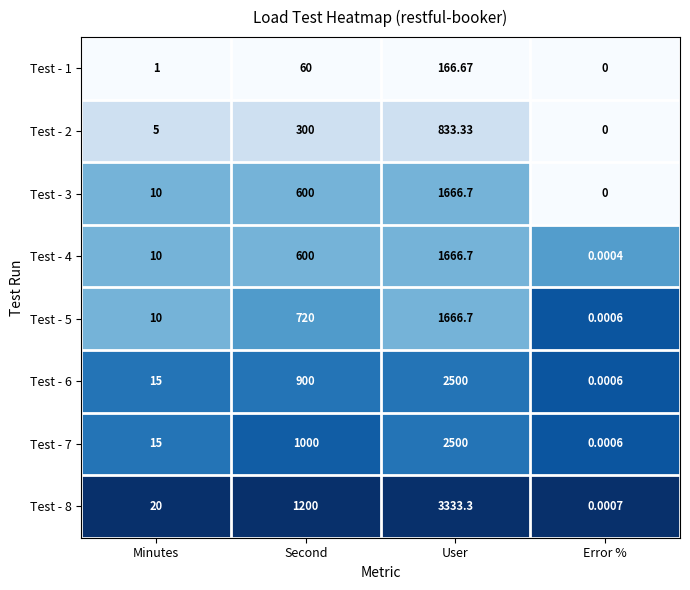

Rank the categories by Test - 5 value from highest to lowest.

User, Second, Minutes, Error %